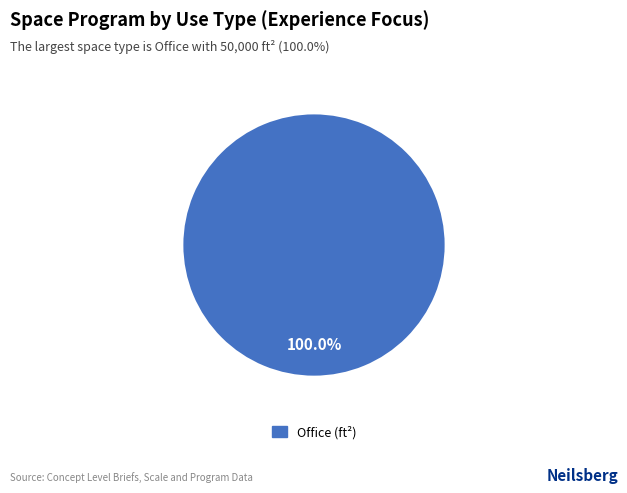

Which category accounts for the majority?

Office (ft²)